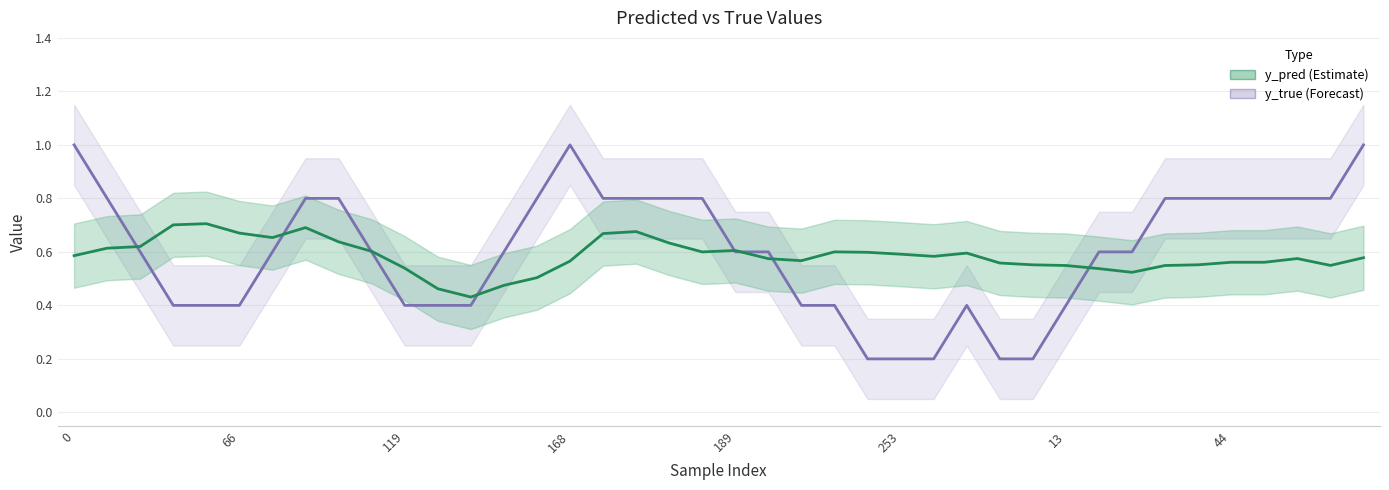

What is the difference between the highest and lowest values at 34?

0.2